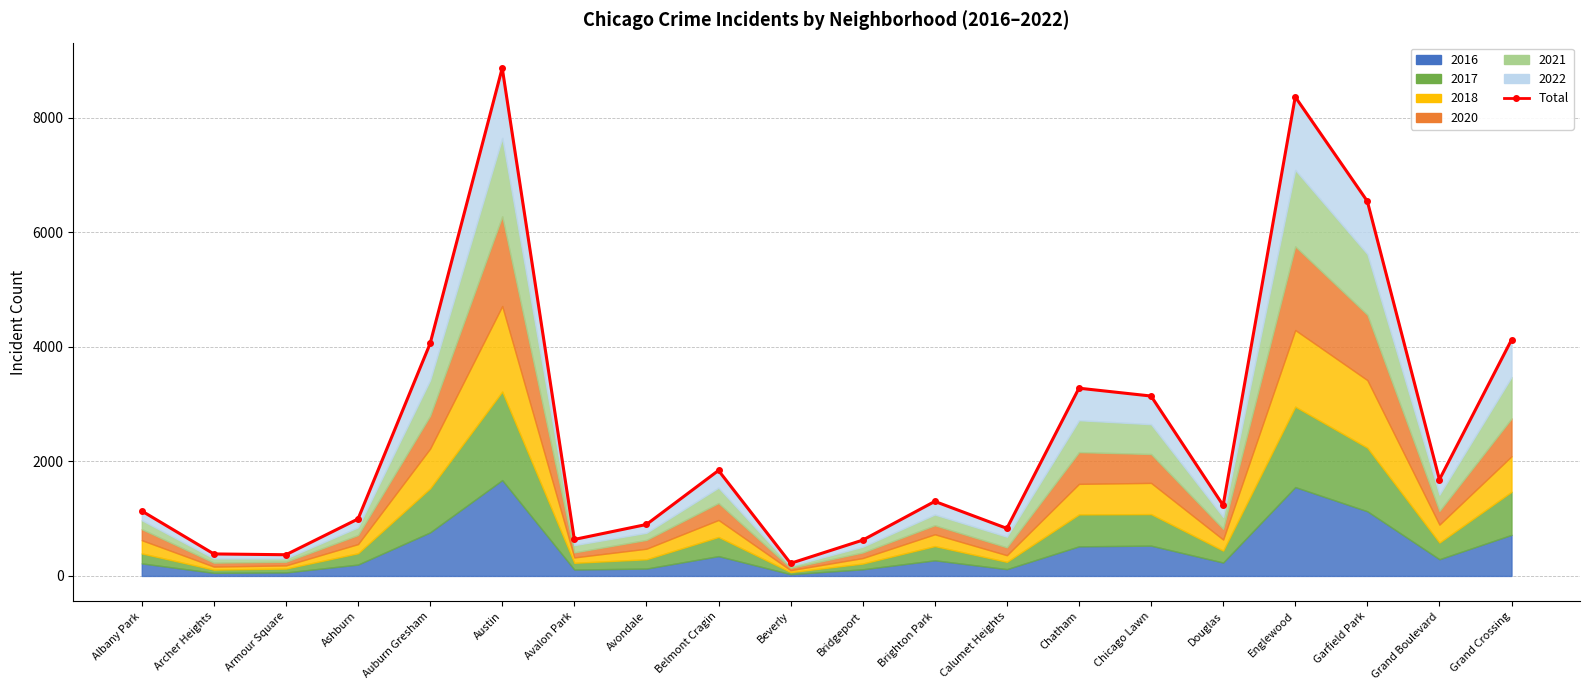

Rank the categories by value from lowest to highest.

Beverly, Armour Square, Archer Heights, Bridgeport, Avalon Park, Calumet Heights, Avondale, Ashburn, Albany Park, Douglas, Brighton Park, Grand Boulevard, Belmont Cragin, Chicago Lawn, Chatham, Auburn Gresham, Grand Crossing, Garfield Park, Englewood, Austin